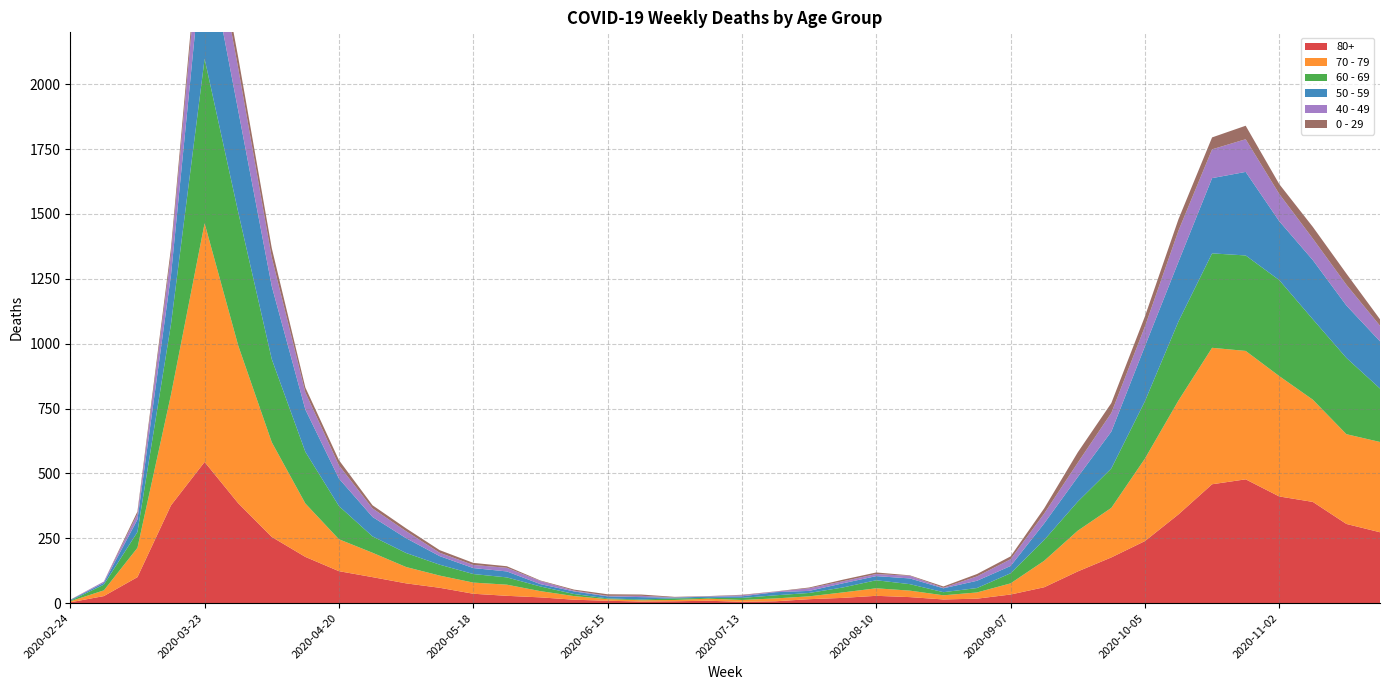

Reading right to left, list all the values displayed in this chart.

80+: 2020-11-23=273	2020-11-16=305	2020-11-09=390	2020-11-02=411	2020-10-26=477	2020-10-19=458	2020-10-12=342	2020-10-05=239	2020-09-28=176	2020-09-21=122	2020-09-14=61	2020-09-07=33	2020-08-31=17	2020-08-24=14	2020-08-17=23	2020-08-10=28	2020-08-03=20	2020-07-27=15	2020-07-20=7	2020-07-13=5	2020-07-06=9	2020-06-29=7	2020-06-22=6	2020-06-15=9	2020-06-08=13	2020-06-01=22	2020-05-25=28	2020-05-18=36	2020-05-11=59	2020-05-04=76	2020-04-27=100	2020-04-20=123	2020-04-13=178	2020-04-06=255	2020-03-30=385	2020-03-23=544	2020-03-16=377	2020-03-09=100	2020-03-02=27	2020-02-24=3
70 - 79: 2020-11-23=348	2020-11-16=346	2020-11-09=394	2020-11-02=464	2020-10-26=495	2020-10-19=526	2020-10-12=439	2020-10-05=318	2020-09-28=191	2020-09-21=157	2020-09-14=102	2020-09-07=43	2020-08-31=24	2020-08-24=16	2020-08-17=25	2020-08-10=29	2020-08-03=21	2020-07-27=11	2020-07-20=11	2020-07-13=7	2020-07-06=8	2020-06-29=5	2020-06-22=5	2020-06-15=6	2020-06-08=14	2020-06-01=24	2020-05-25=43	2020-05-18=43	2020-05-11=47	2020-05-04=63	2020-04-27=94	2020-04-20=123	2020-04-13=206	2020-04-06=365	2020-03-30=608	2020-03-23=920	2020-03-16=427	2020-03-09=113	2020-03-02=22	2020-02-24=4
60 - 69: 2020-11-23=206	2020-11-16=294	2020-11-09=310	2020-11-02=370	2020-10-26=368	2020-10-19=364	2020-10-12=305	2020-10-05=221	2020-09-28=152	2020-09-21=112	2020-09-14=80	2020-09-07=39	2020-08-31=17	2020-08-24=12	2020-08-17=25	2020-08-10=31	2020-08-03=19	2020-07-27=13	2020-07-20=12	2020-07-13=8	2020-07-06=3	2020-06-29=6	2020-06-22=3	2020-06-15=3	2020-06-08=8	2020-06-01=18	2020-05-25=28	2020-05-18=33	2020-05-11=42	2020-05-04=54	2020-04-27=63	2020-04-20=128	2020-04-13=199	2020-04-06=320	2020-03-30=514	2020-03-23=634	2020-03-16=272	2020-03-09=61	2020-03-02=22	2020-02-24=2
50 - 59: 2020-11-23=182	2020-11-16=202	2020-11-09=228	2020-11-02=227	2020-10-26=322	2020-10-19=290	2020-10-12=230	2020-10-05=212	2020-09-28=142	2020-09-21=95	2020-09-14=64	2020-09-07=28	2020-08-31=28	2020-08-24=15	2020-08-17=22	2020-08-10=16	2020-08-03=16	2020-07-27=8	2020-07-20=12	2020-07-13=6	2020-07-06=5	2020-06-29=3	2020-06-22=9	2020-06-15=8	2020-06-08=10	2020-06-01=9	2020-05-25=23	2020-05-18=23	2020-05-11=33	2020-05-04=57	2020-04-27=75	2020-04-20=106	2020-04-13=163	2020-04-06=281	2020-03-30=392	2020-03-23=475	2020-03-16=190	2020-03-09=48	2020-03-02=7	2020-02-24=3
40 - 49: 2020-11-23=60	2020-11-16=80	2020-11-09=83	2020-11-02=105	2020-10-26=126	2020-10-19=111	2020-10-12=120	2020-10-05=76	2020-09-28=72	2020-09-21=55	2020-09-14=38	2020-09-07=26	2020-08-31=17	2020-08-24=2	2020-08-17=10	2020-08-10=8	2020-08-03=8	2020-07-27=10	2020-07-20=2	2020-07-13=4	2020-07-06=1	2020-06-29=1	2020-06-22=5	2020-06-15=2	2020-06-08=3	2020-06-01=12	2020-05-25=14	2020-05-18=12	2020-05-11=13	2020-05-04=27	2020-04-27=33	2020-04-20=51	2020-04-13=66	2020-04-06=111	2020-03-30=163	2020-03-23=183	2020-03-16=79	2020-03-09=21	2020-03-02=5	2020-02-24=0
0 - 29: 2020-11-23=25	2020-11-16=43	2020-11-09=45	2020-11-02=38	2020-10-26=52	2020-10-19=46	2020-10-12=44	2020-10-05=39	2020-09-28=38	2020-09-21=40	2020-09-14=20	2020-09-07=11	2020-08-31=9	2020-08-24=5	2020-08-17=2	2020-08-10=6	2020-08-03=6	2020-07-27=3	2020-07-20=1	2020-07-13=2	2020-07-06=1	2020-06-29=2	2020-06-22=5	2020-06-15=6	2020-06-08=4	2020-06-01=2	2020-05-25=6	2020-05-18=8	2020-05-11=10	2020-05-04=11	2020-04-27=12	2020-04-20=20	2020-04-13=19	2020-04-06=36	2020-03-30=42	2020-03-23=47	2020-03-16=25	2020-03-09=10	2020-03-02=0	2020-02-24=1